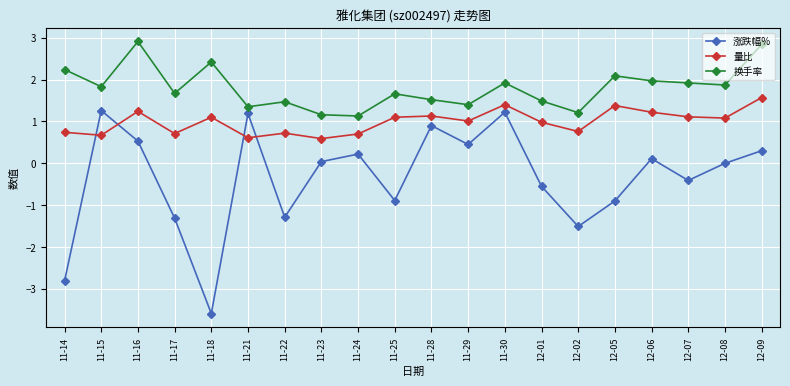

Does the chart display data point markers on the line(s)?

Yes